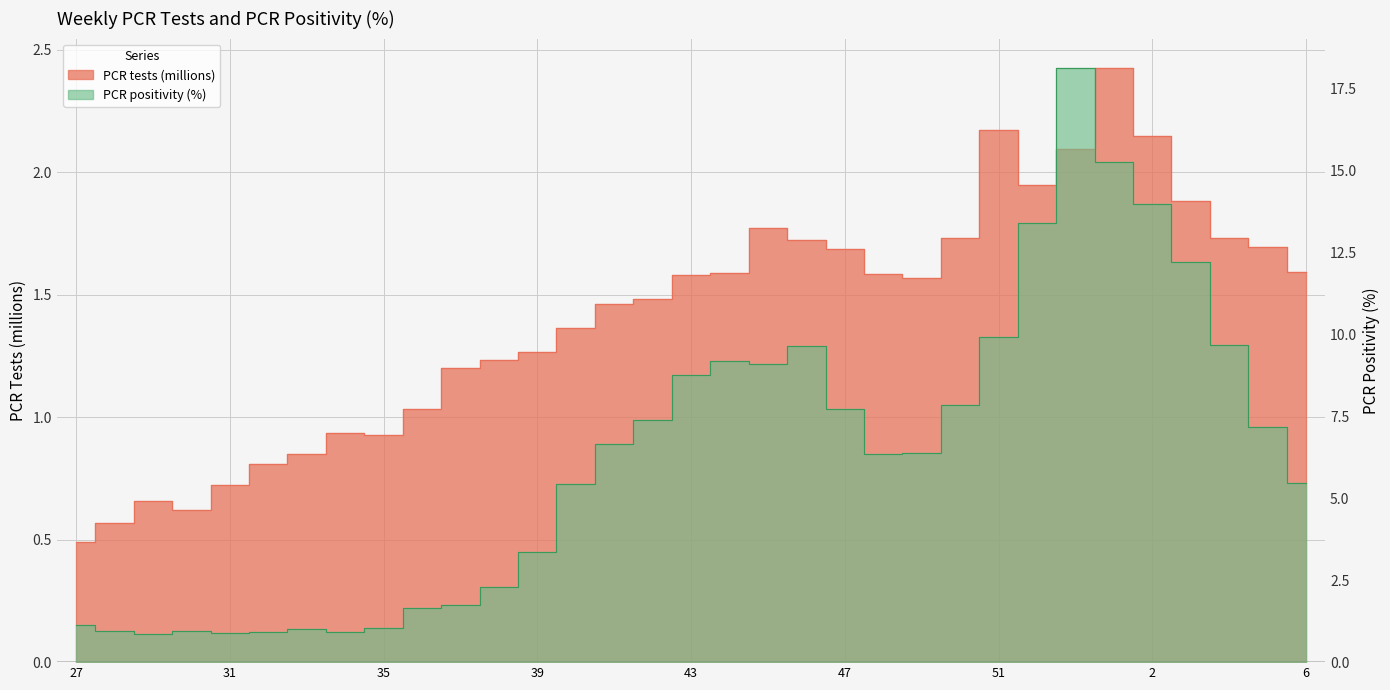

Is the value of PCR positivity (%) at 43 greater than the value of PCR tests (hundred thousands) at 41?

Yes